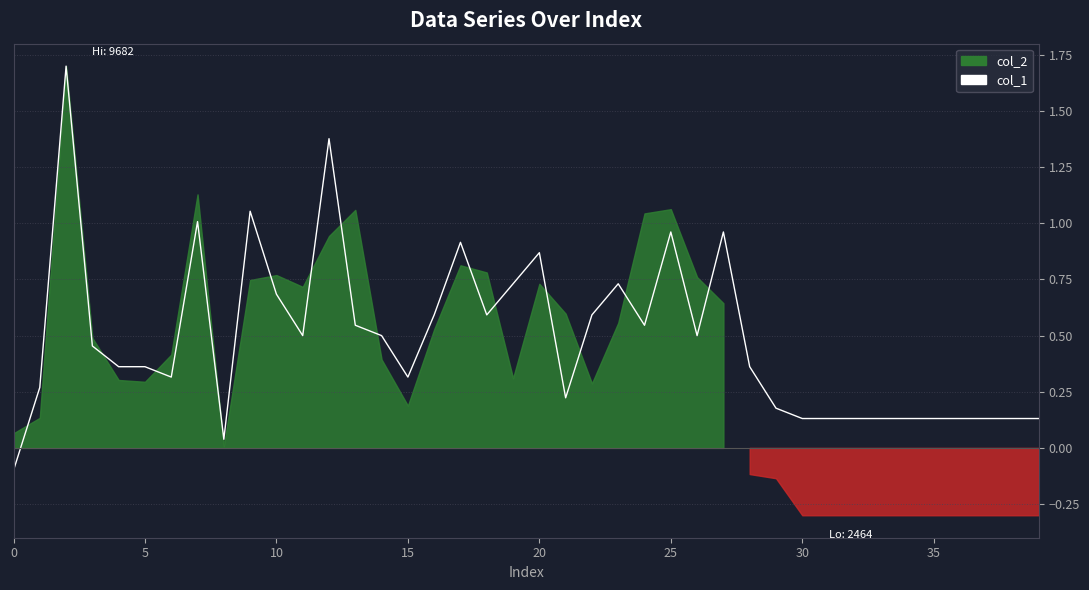

True or false: the data has more than 1 interior local peaks.

True